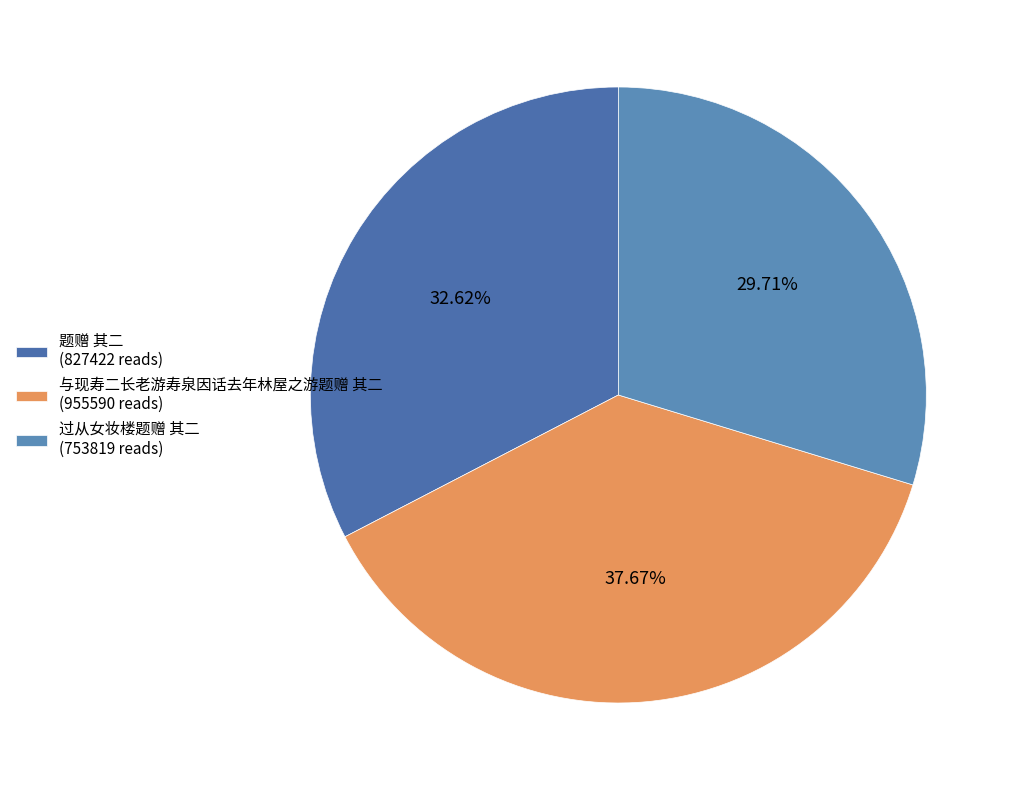

What is the smallest slice in the pie chart?

过从女妆楼题赠 其二